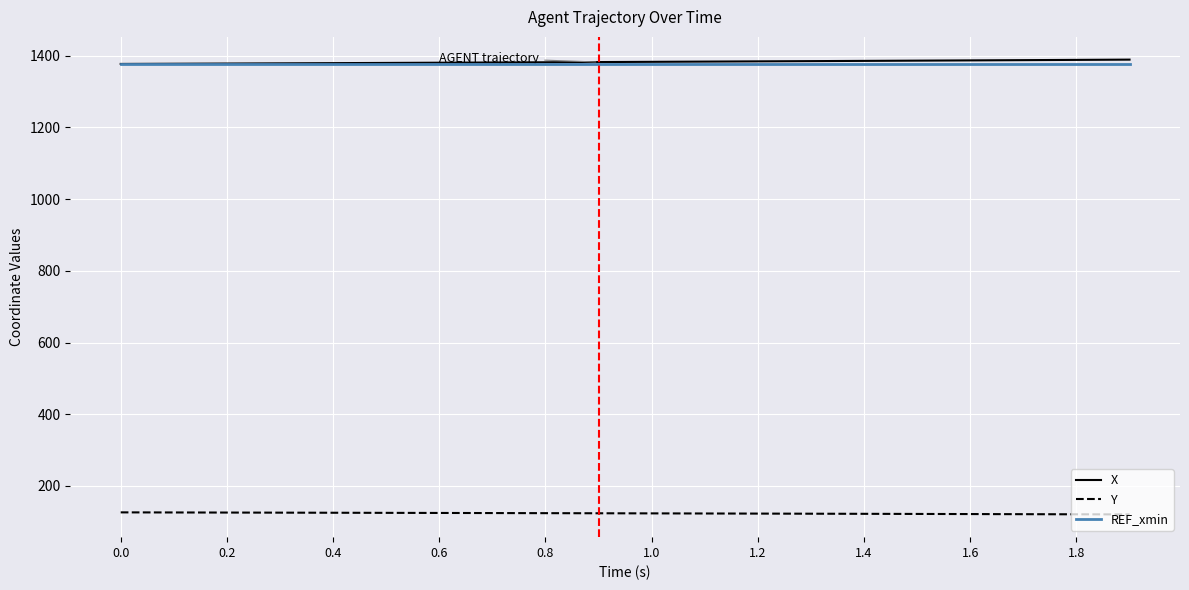

True or false: REF_xmin and Y cross at least once.

False